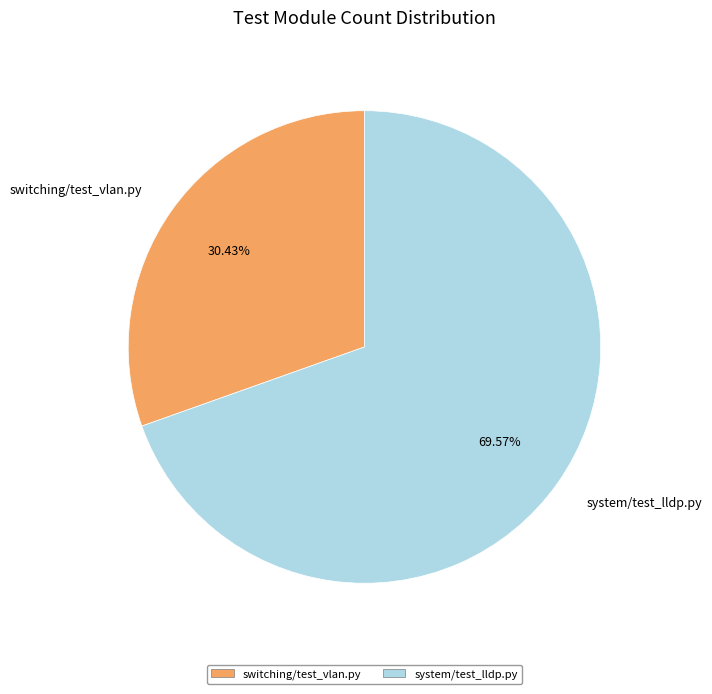

What percentage do switching/test_vlan.py and system/test_lldp.py together represent?

100.0%